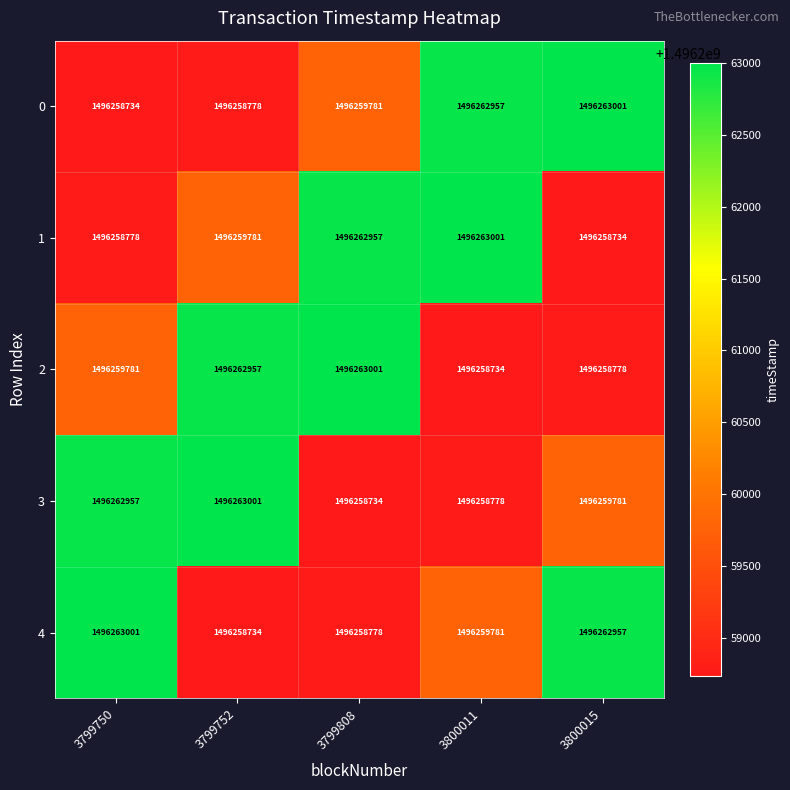

What is the difference between the 3 values at 3800011 and 3799752?

4223